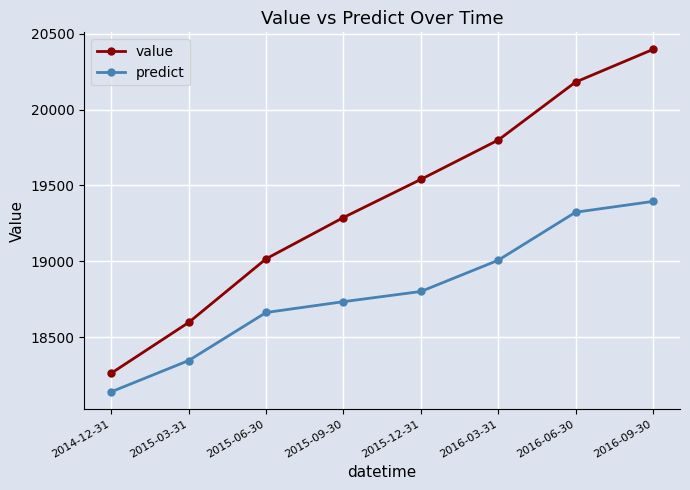

True or false: value has a value of 19017.0 at 2015-06-30.

True